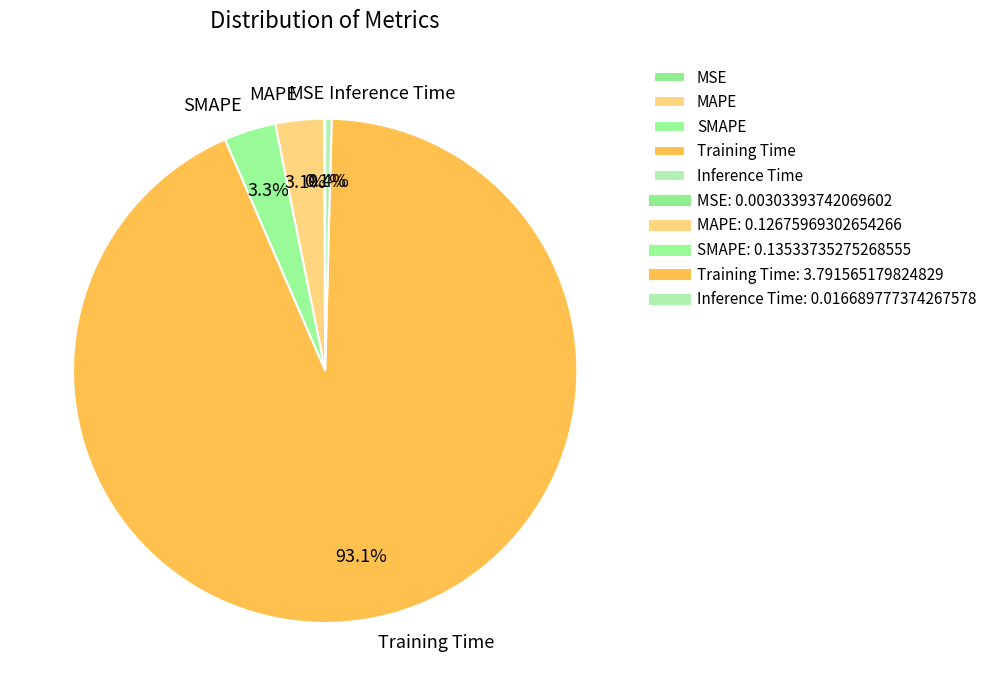

What is the total percentage of MAPE and Inference Time?

3.5%